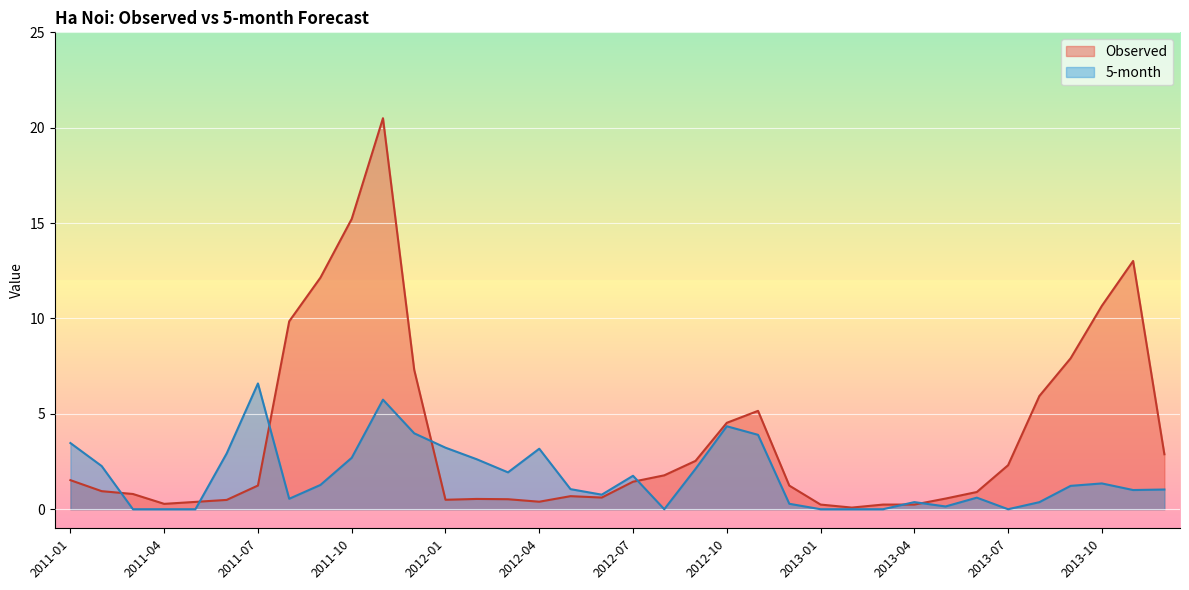

What position from the left is 2012-06?

18